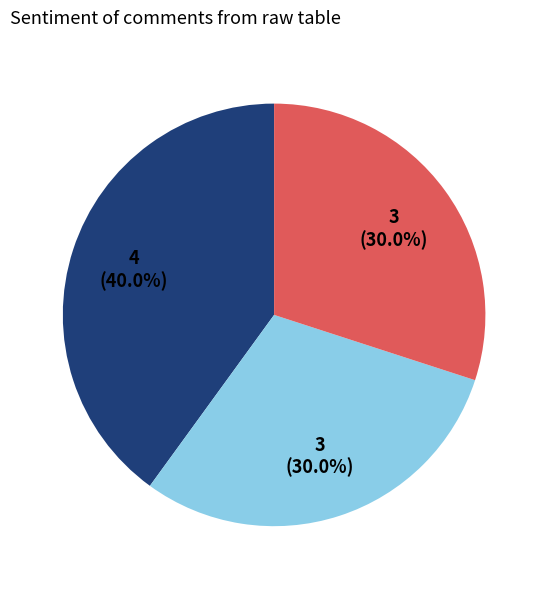

Is there any slice that represents more than half of the pie?

No